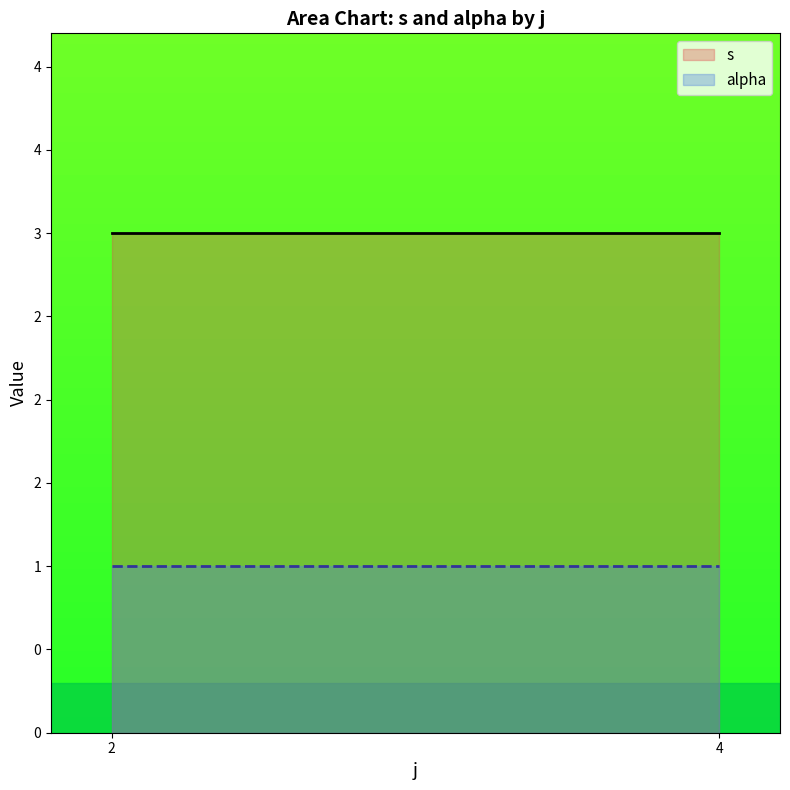

List the series in order of their peak value, highest first.

s, alpha